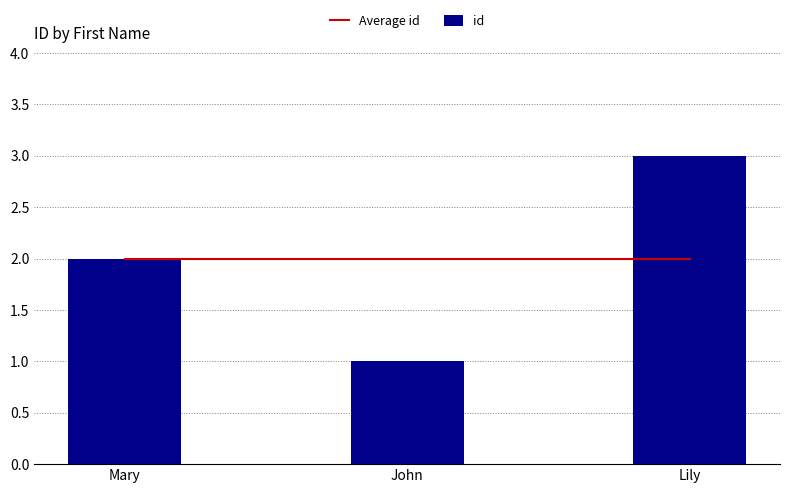

Is the value of id at Mary greater than the value of Average id at John?

No